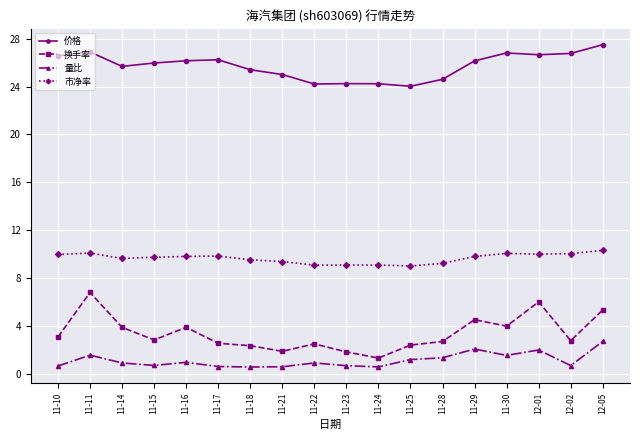

What is the lowest value of the 量比 series?

0.6